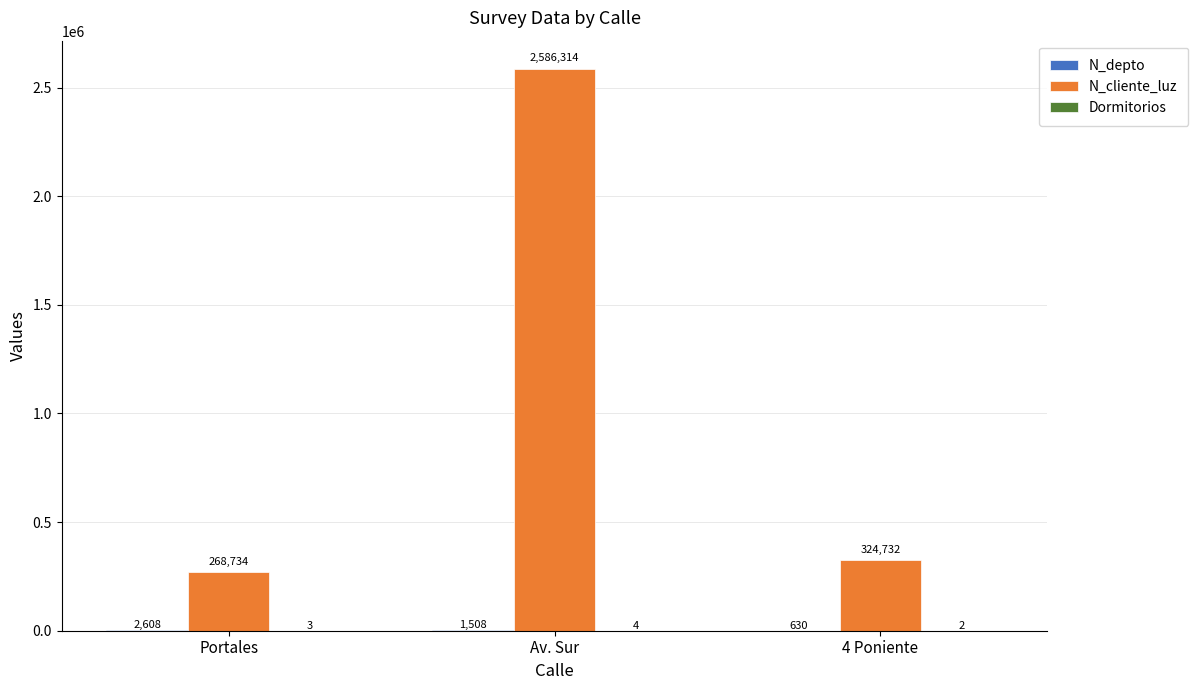

At which category is the sum across all series the highest?

Av. Sur